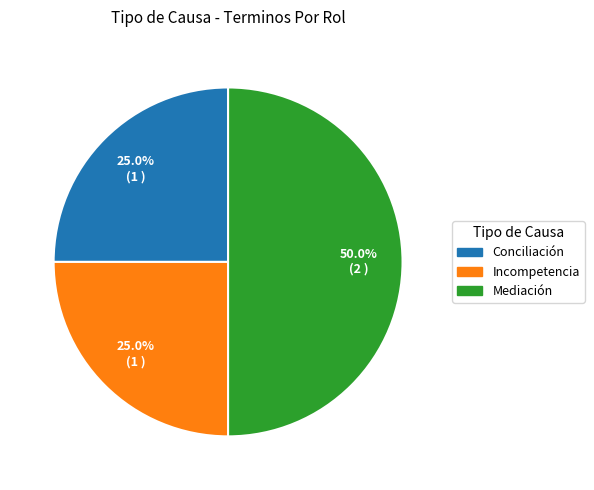

To the nearest percent, what percentage of the pie is Incompetencia?

25%